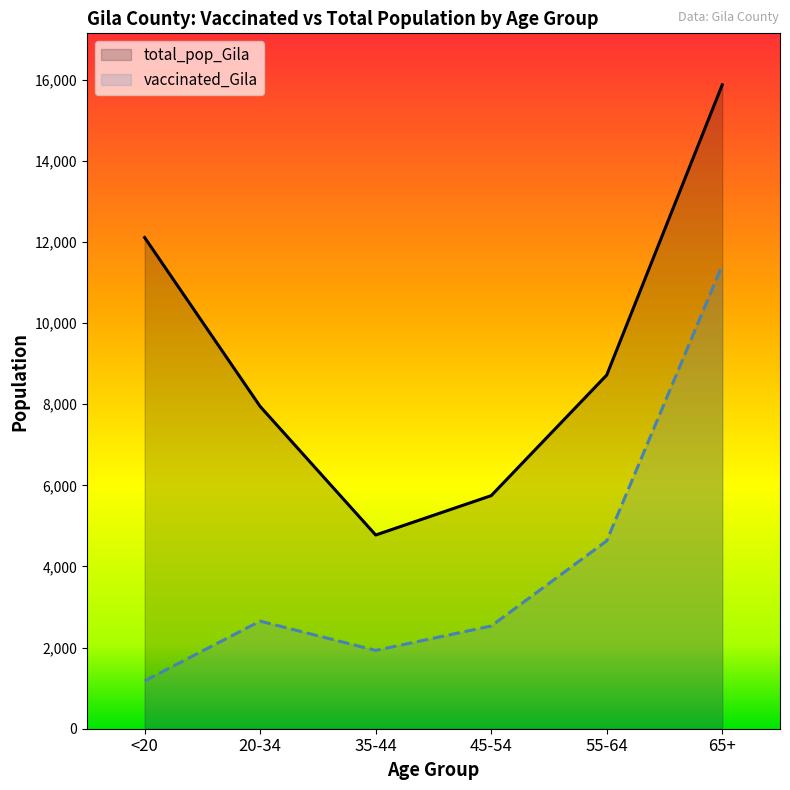

What is the label of the 5th point from the right?

20-34